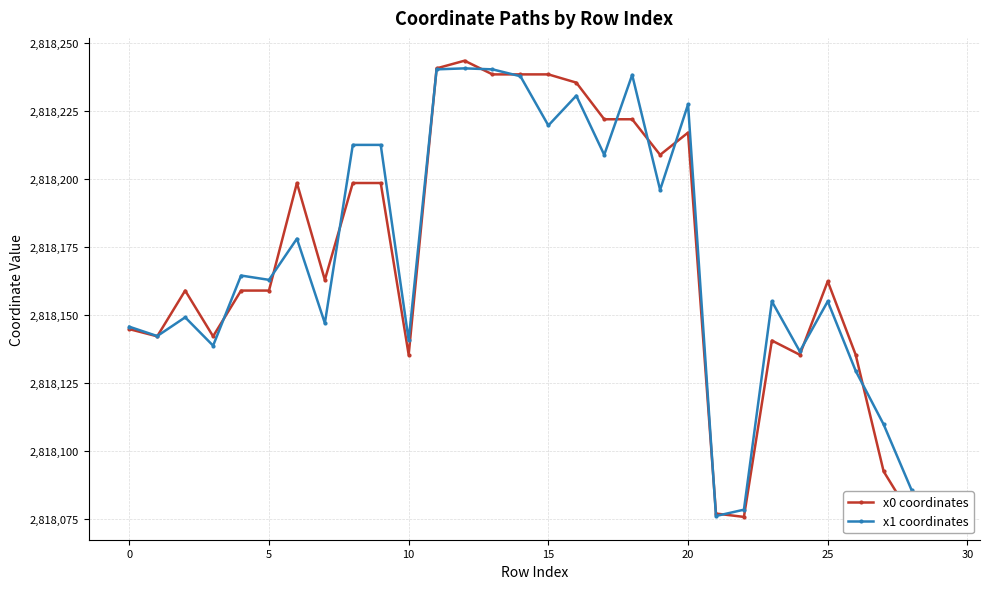

Between 24 and 14, which is larger?

14